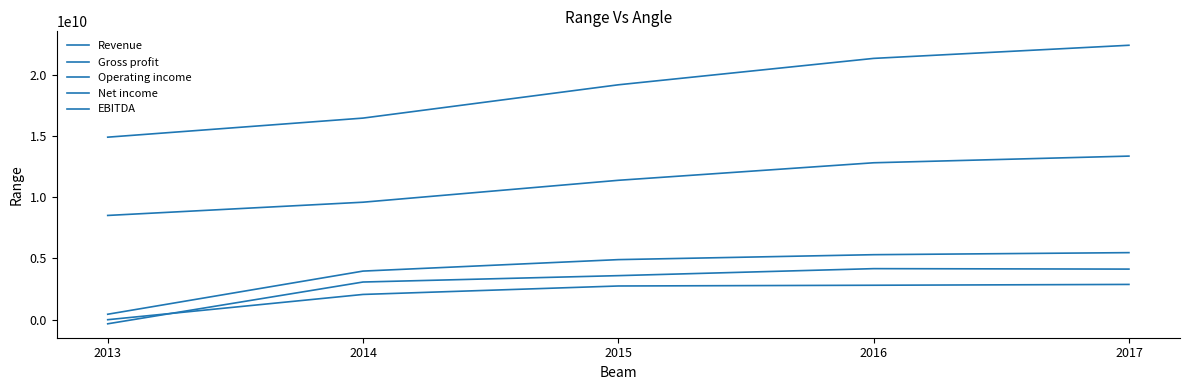

At which label is Operating income closest to 1923250000?

2014